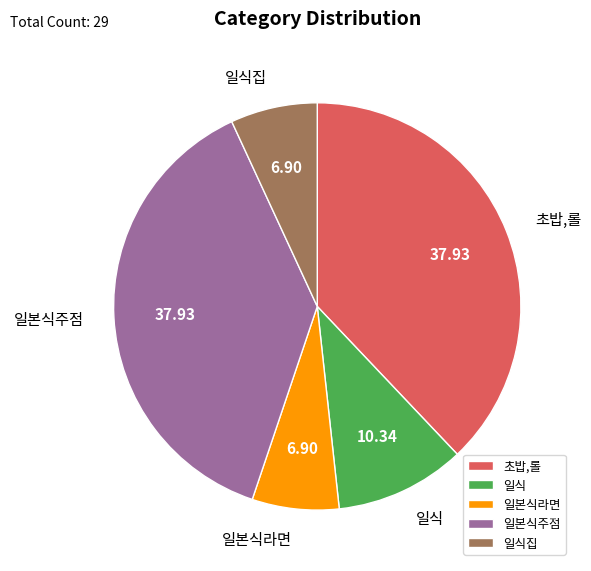

Is there a majority slice in this chart?

No